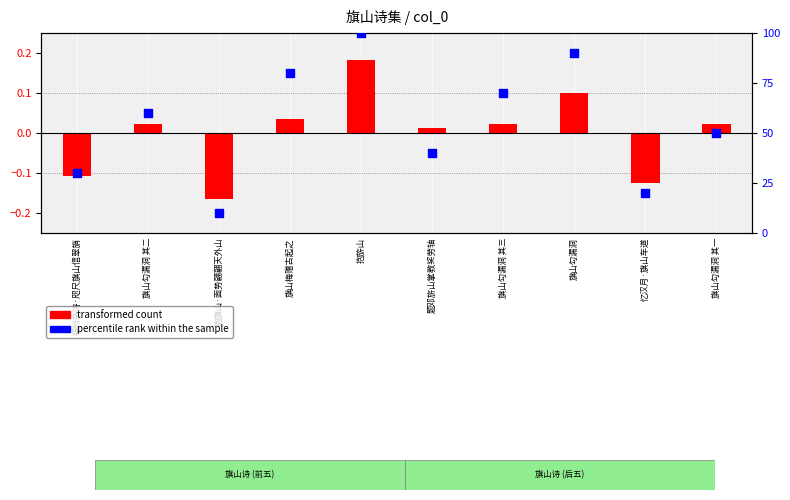

At how many categories does at least one series exceed 85?

2